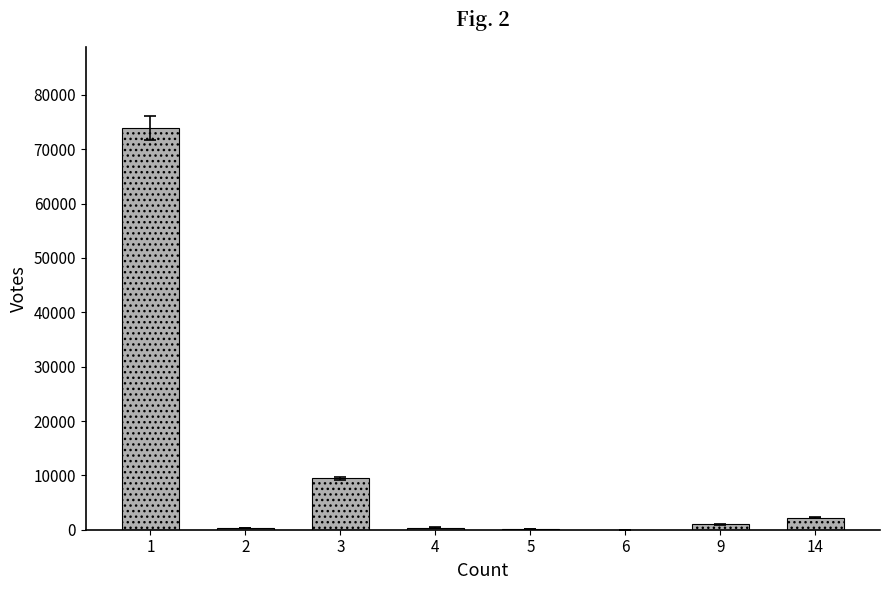

At which label is the value closest to 37003?

3